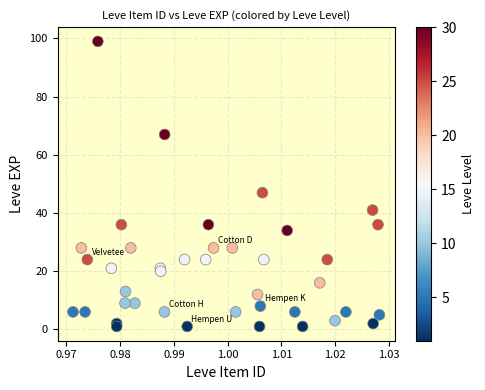

What Y value in the scatter plot is closest to 50?

47